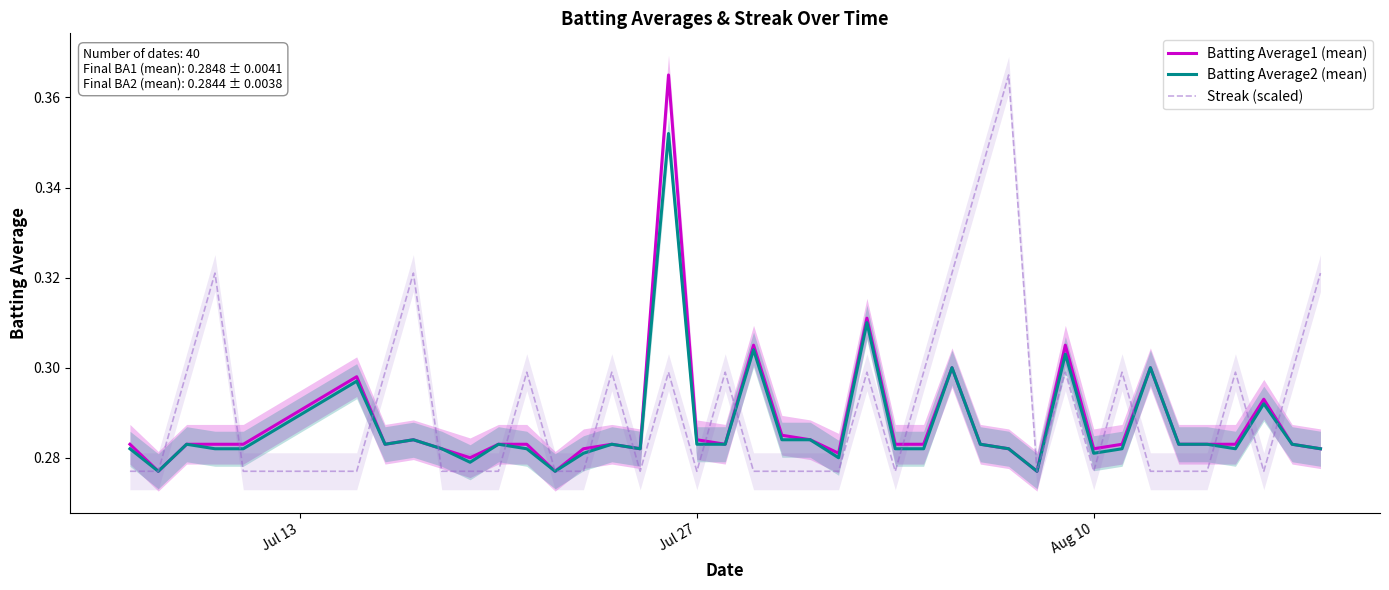

Rank the series by their average value, from highest to lowest.

Streak (scaled), Batting Average1 (mean), Batting Average2 (mean)